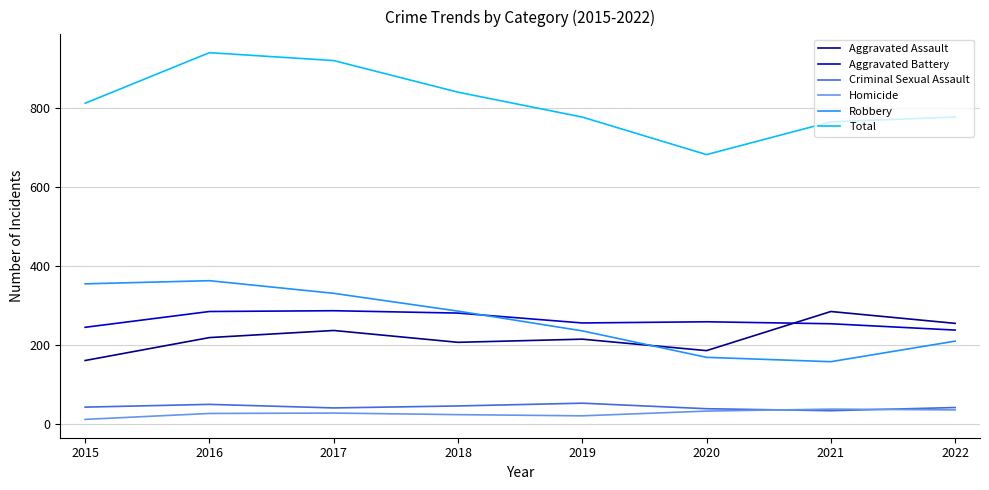

At which label does Total reach its minimum?

2020